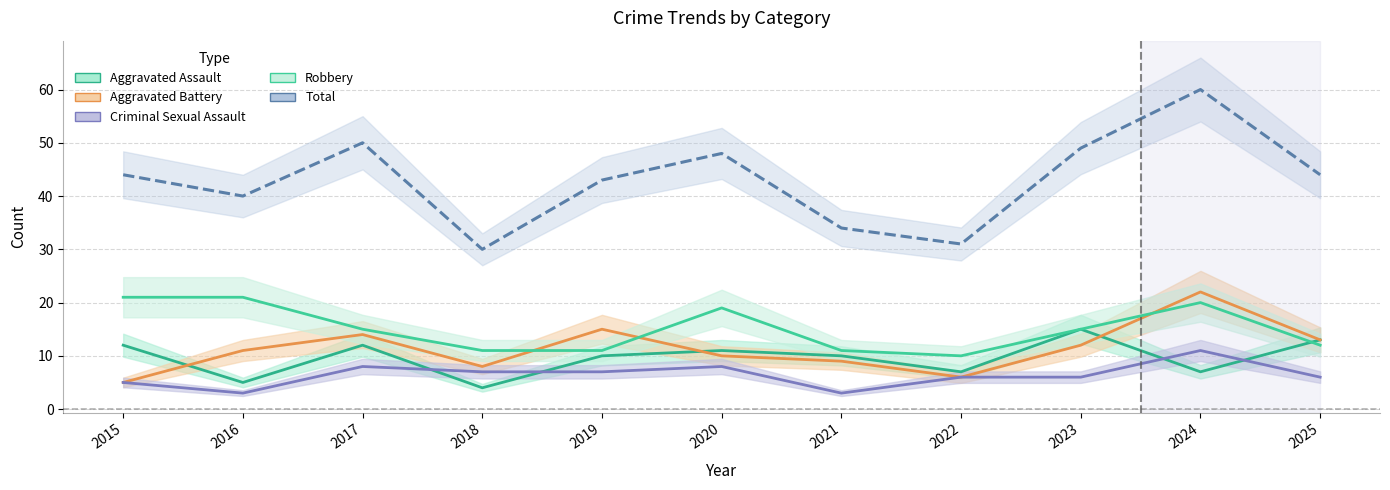

How many times do Robbery and Aggravated Assault cross each other?

1